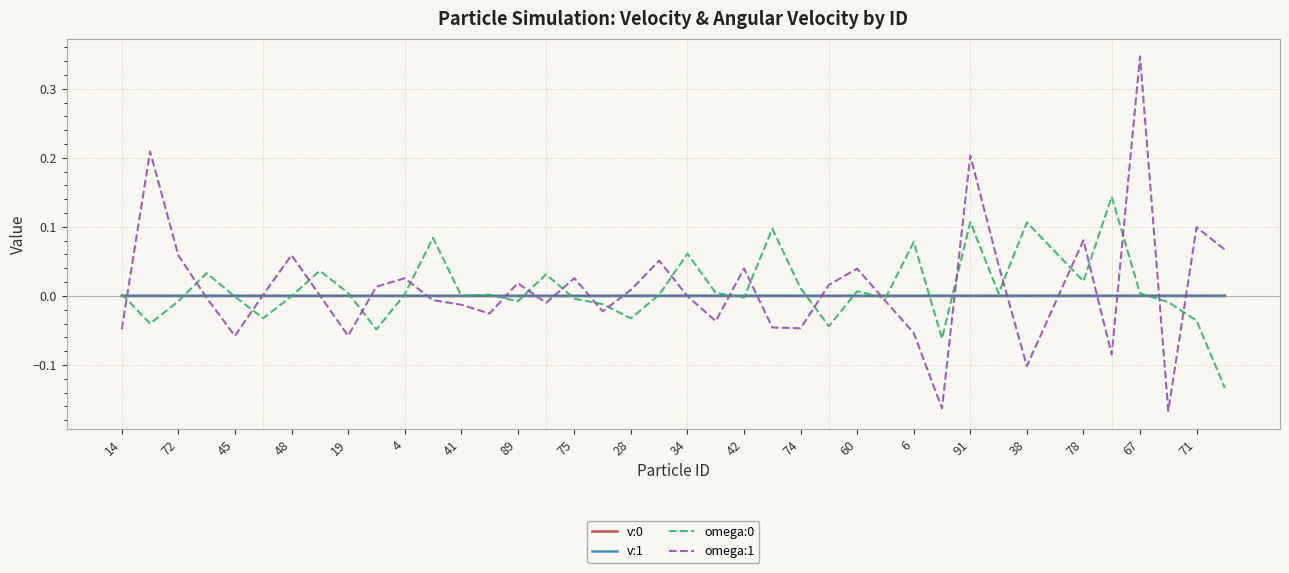

Which series has the largest range (max minus min)?

omega:1